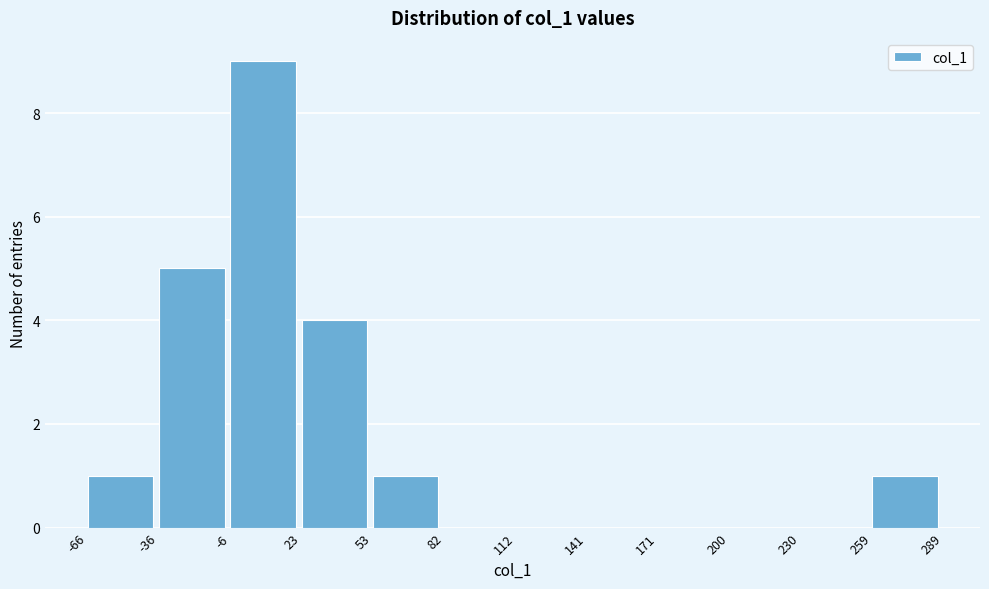

What is the height of the bar covering -66 to -36 on the x-axis? The values are not printed on the chart, so give them approximately, as read against the axis.

1